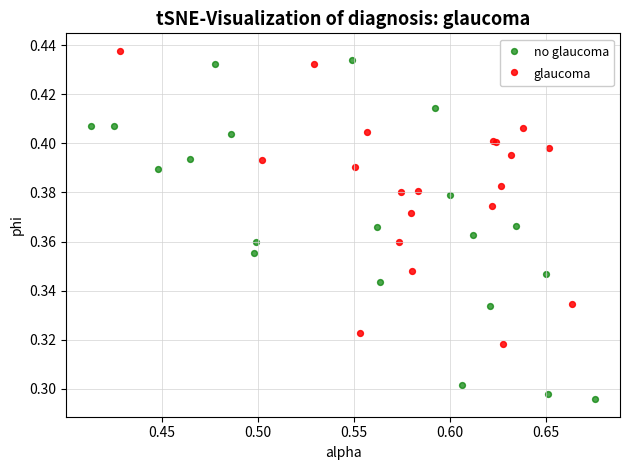

What are all the series names shown in the legend?

no glaucoma, glaucoma